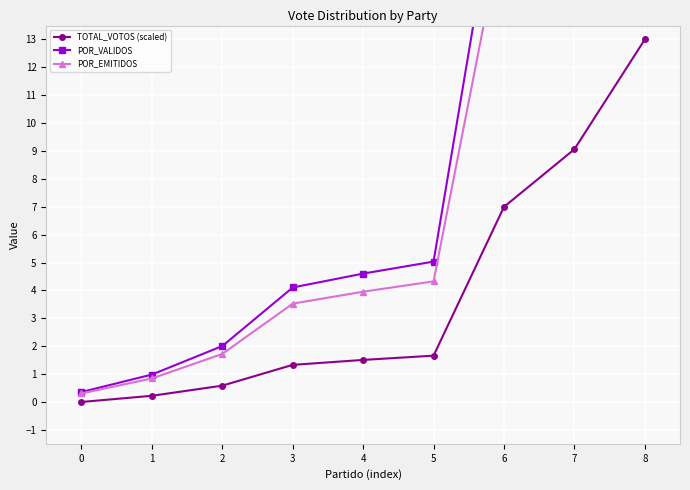

Reading right to left, list all the values displayed in this chart.

TOTAL_VOTOS (scaled): 13.0	9.1	7.0	1.7	1.5	1.3	0.6	0.2	0.0
POR_VALIDOS: 37.0	25.9	20.1	5.0	4.6	4.1	2.0	1.0	0.4
POR_EMITIDOS: 31.8	22.2	17.2	4.3	4.0	3.5	1.7	0.8	0.3